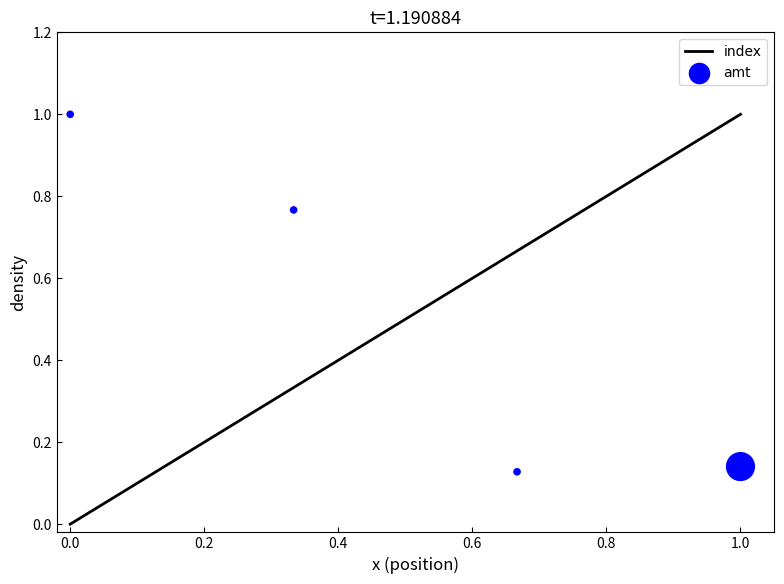

What is the maximum value for index?

1.0